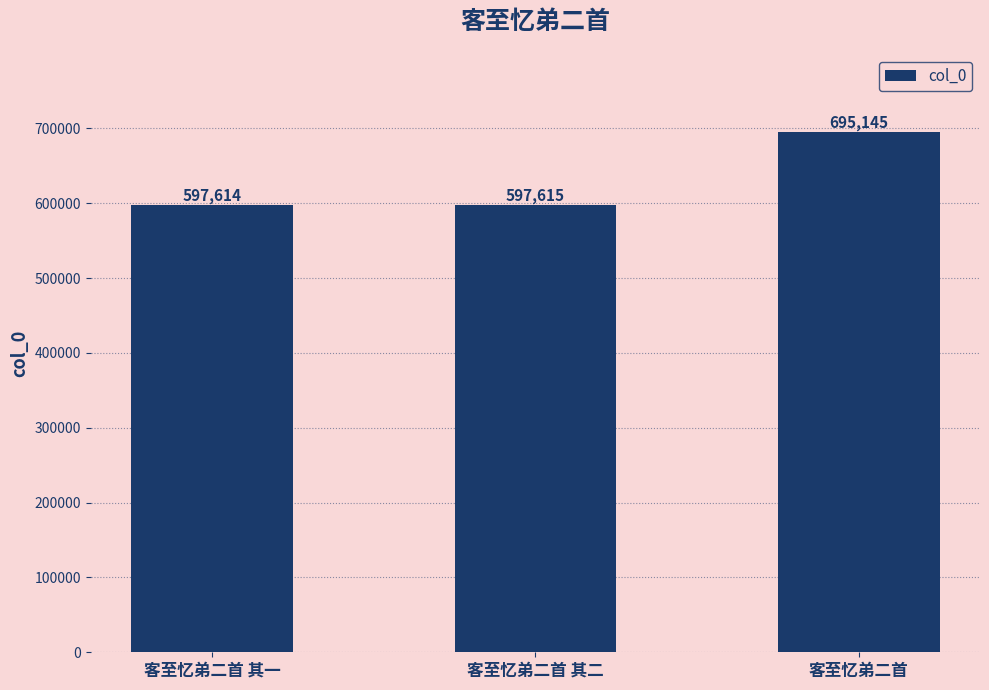

How many categories are shown in the chart?

3